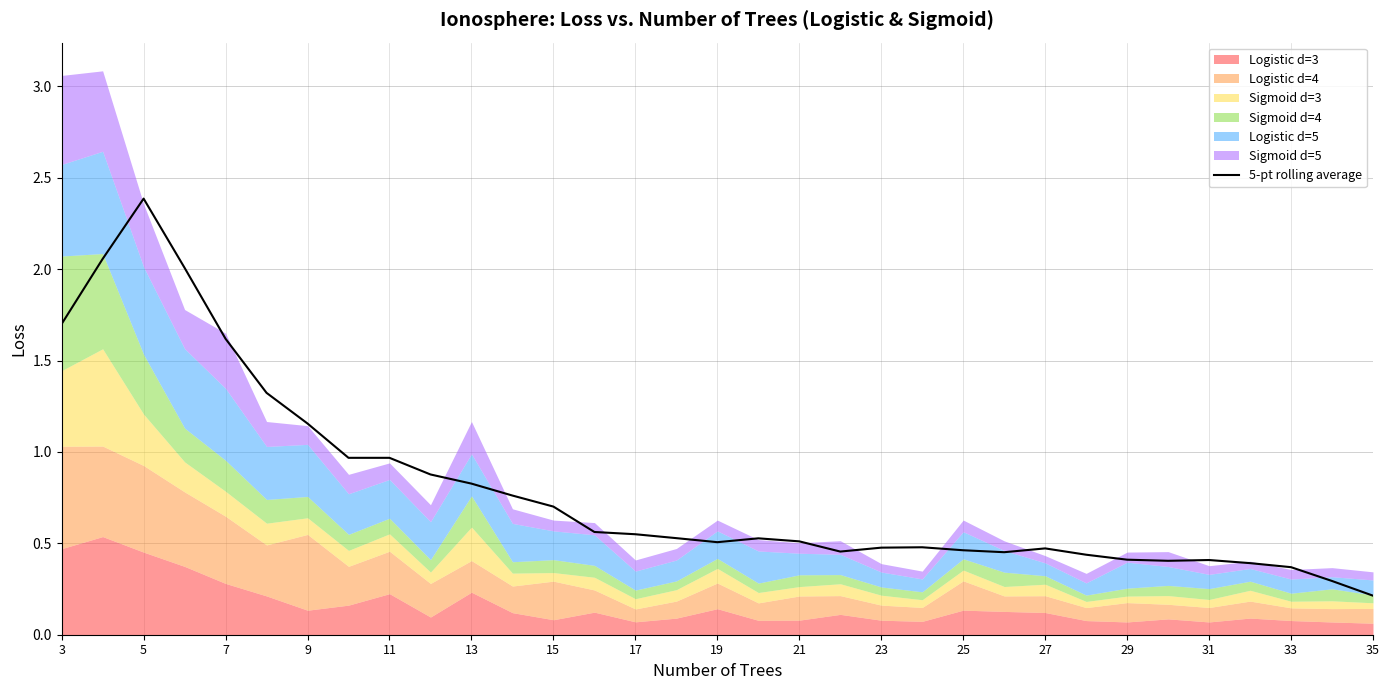

What is the maximum value for 5-pt rolling average?

2.4